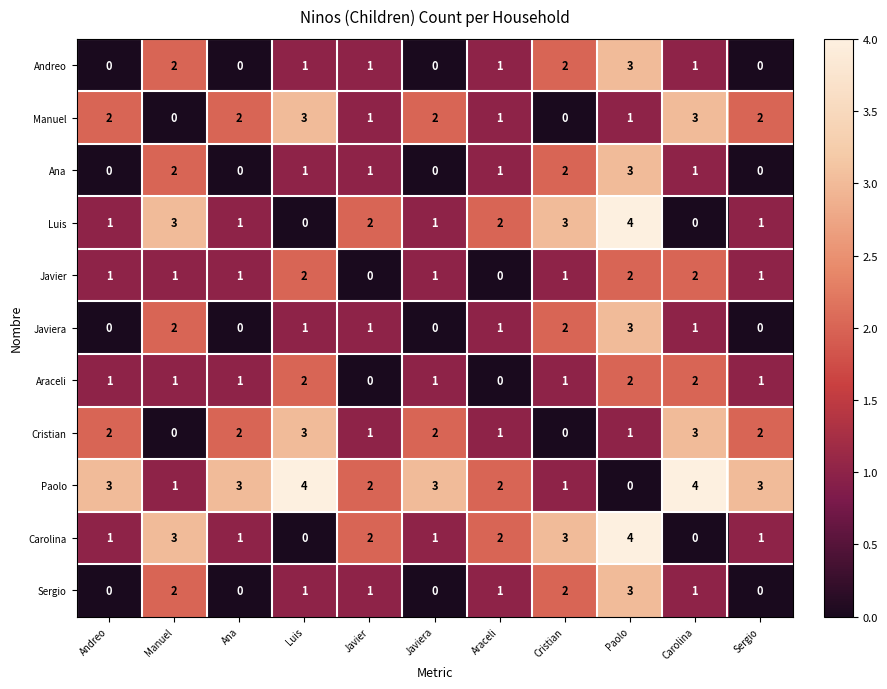

Which category has the highest value in the Ana series?

Paolo